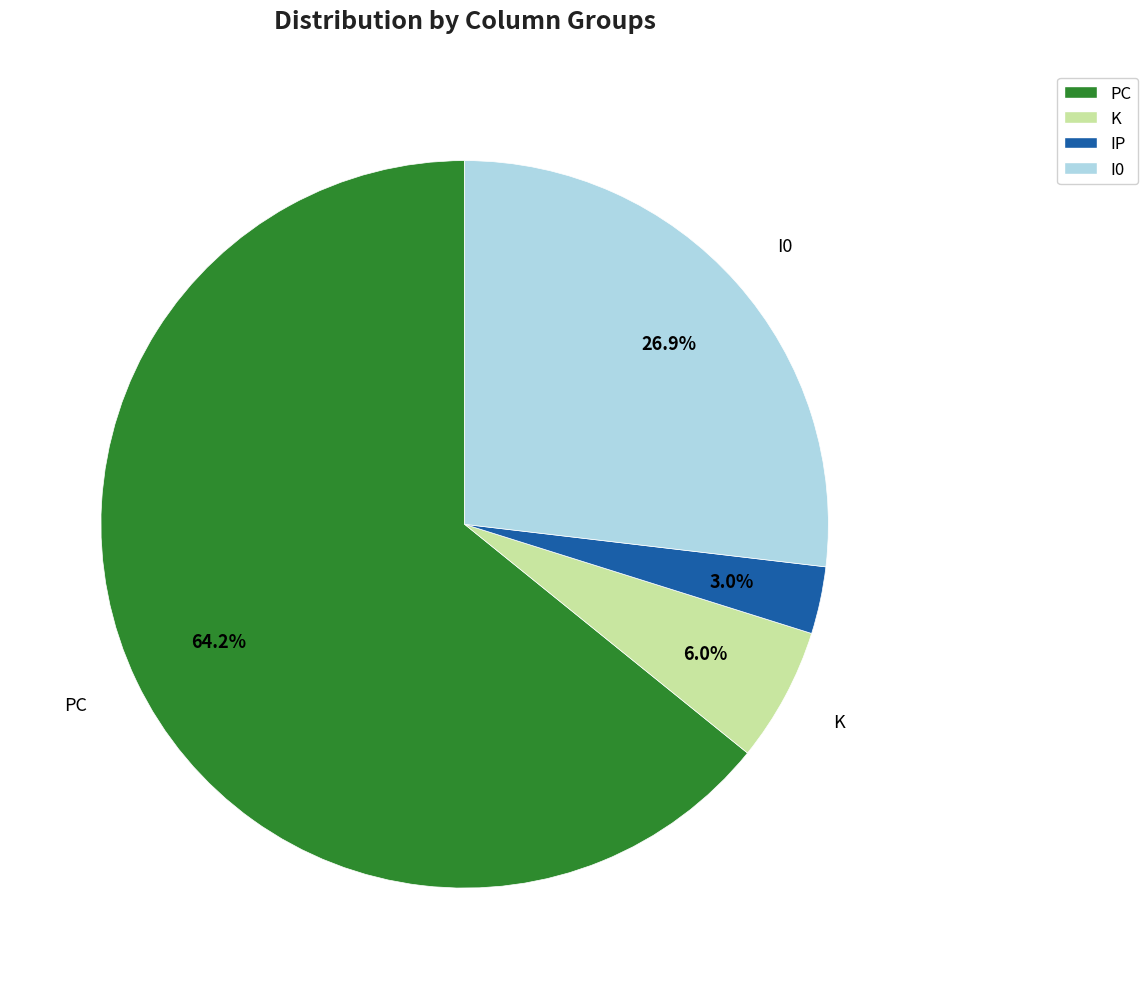

Is there a majority slice in this chart?

Yes